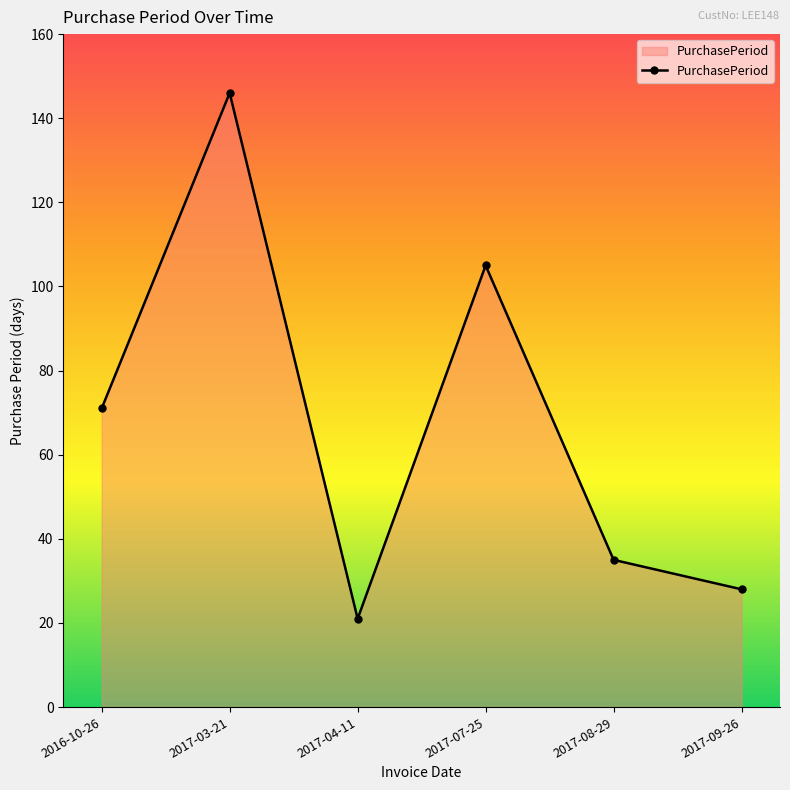

Count the number of data series in this chart.

1